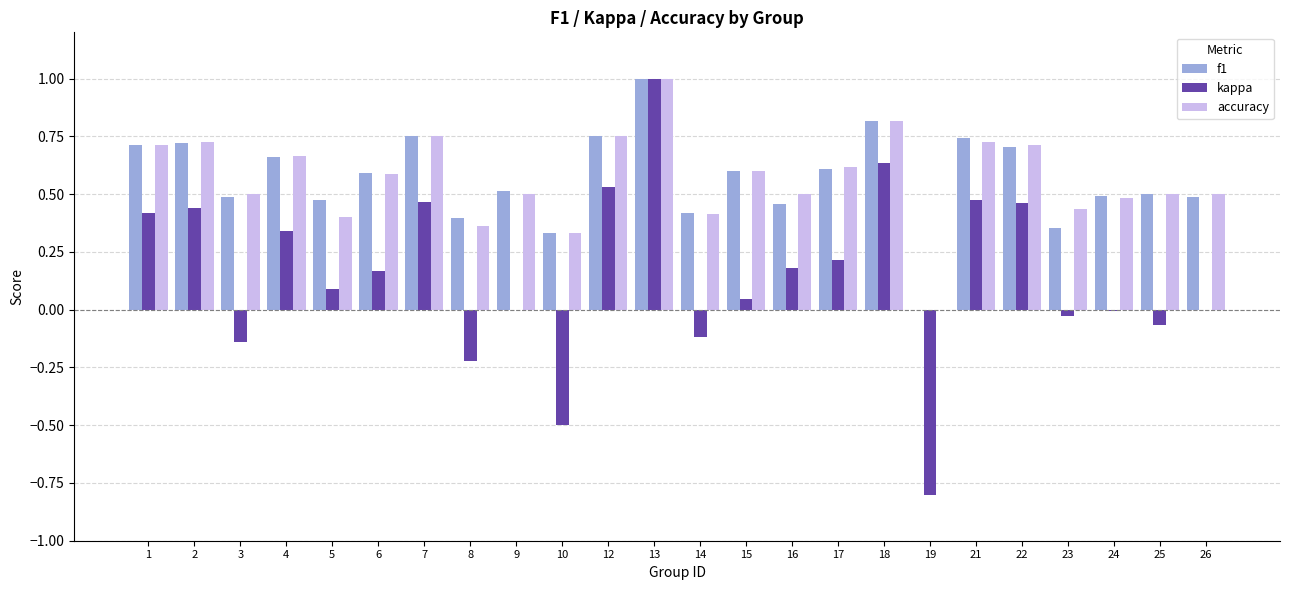

Which series changed the most between 19 and 25?

kappa